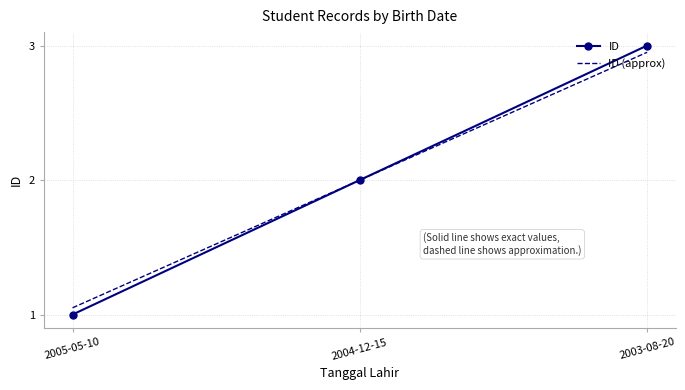

Between 2005-05-10 and 2004-12-15, which series saw the biggest shift?

ID